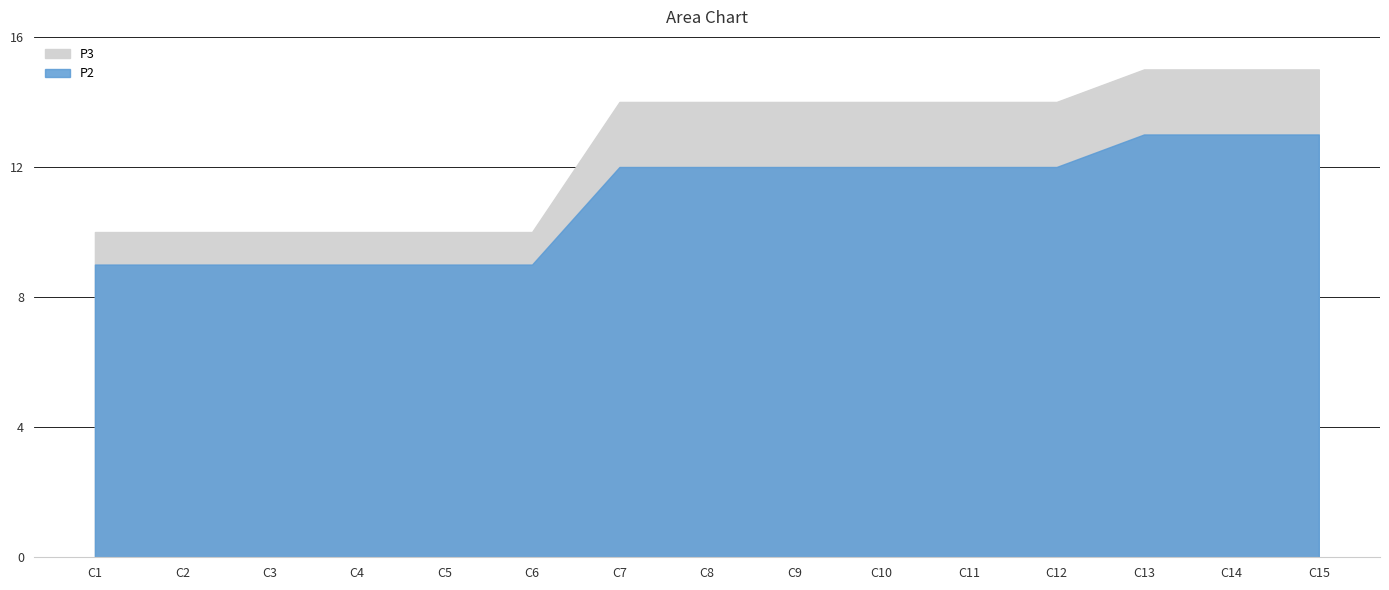

Rank the series by their maximum value, from highest to lowest.

P3, P2